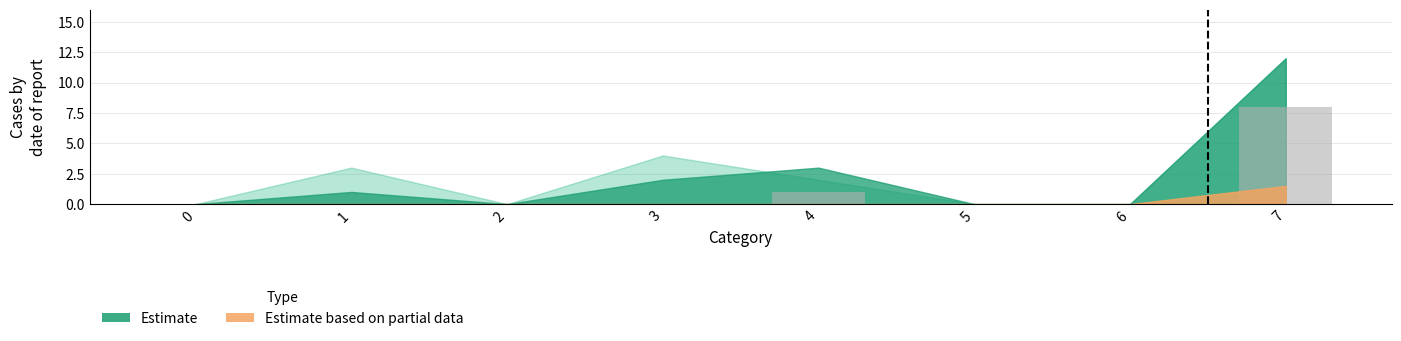

Reading left to right, transcribe all the data shown in this chart.

0	0	0	0	1	0	0	8